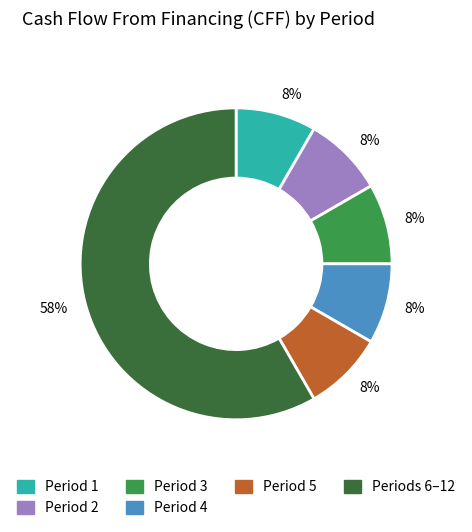

Is there a majority slice in this chart?

Yes